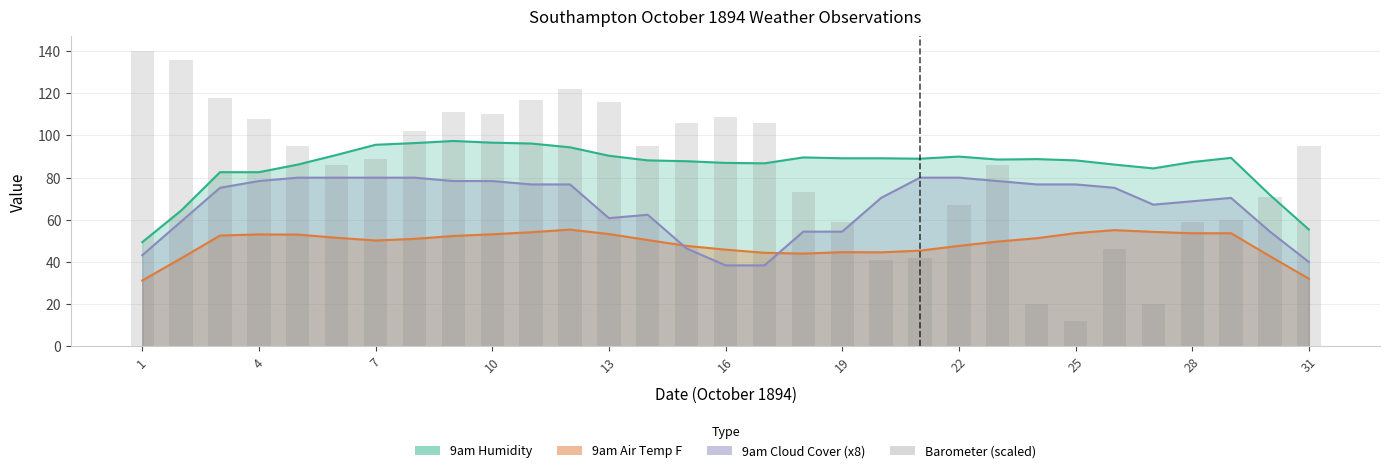

Does the chart contain any negative values?

No